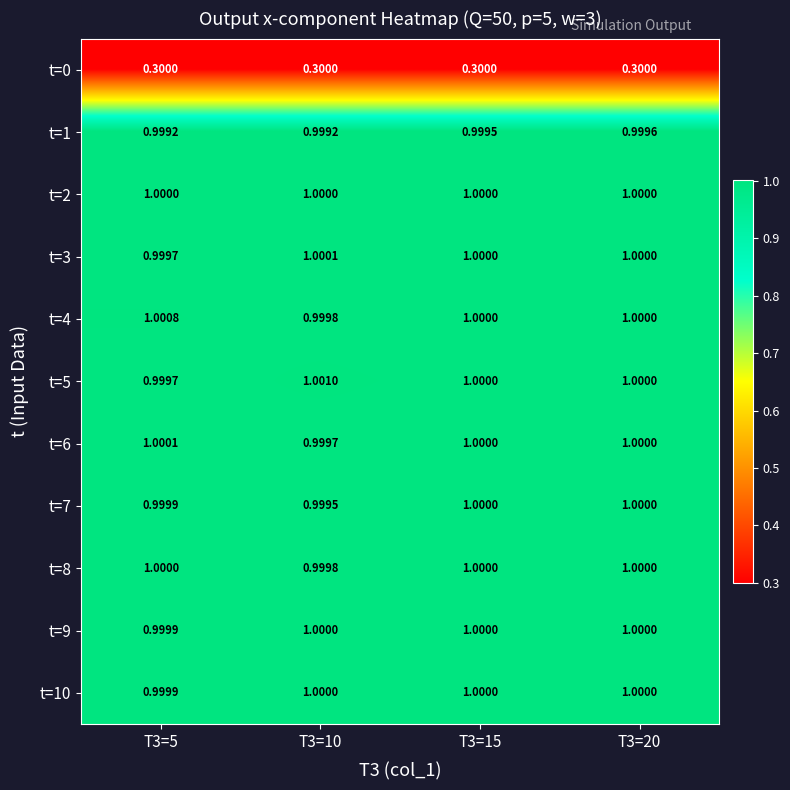

Is the value of t=0 at T3=10 greater than the value of t=6 at T3=5?

No